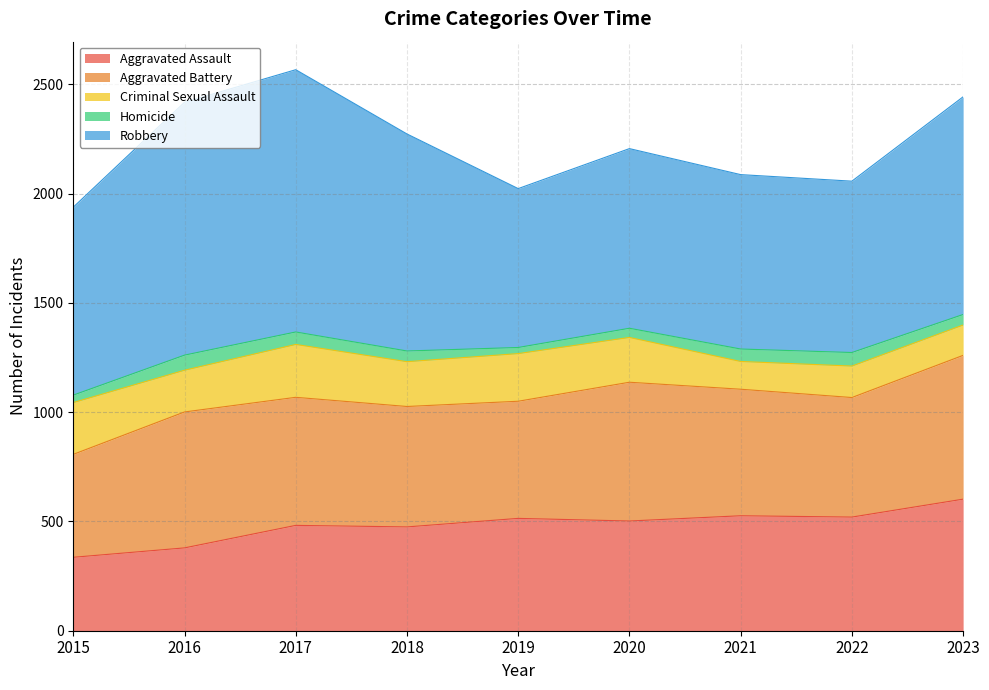

Reading left to right, extract all data points from this chart.

Aggravated Assault: 336	379	482	475	514	502	526	520	602
Aggravated Battery: 471	622	586	551	536	635	579	547	658
Criminal Sexual Assault: 237	191	242	205	218	205	127	144	139
Homicide: 34	69	57	49	28	42	57	62	48
Robbery: 860	1157	1200	993	727	822	798	784	996